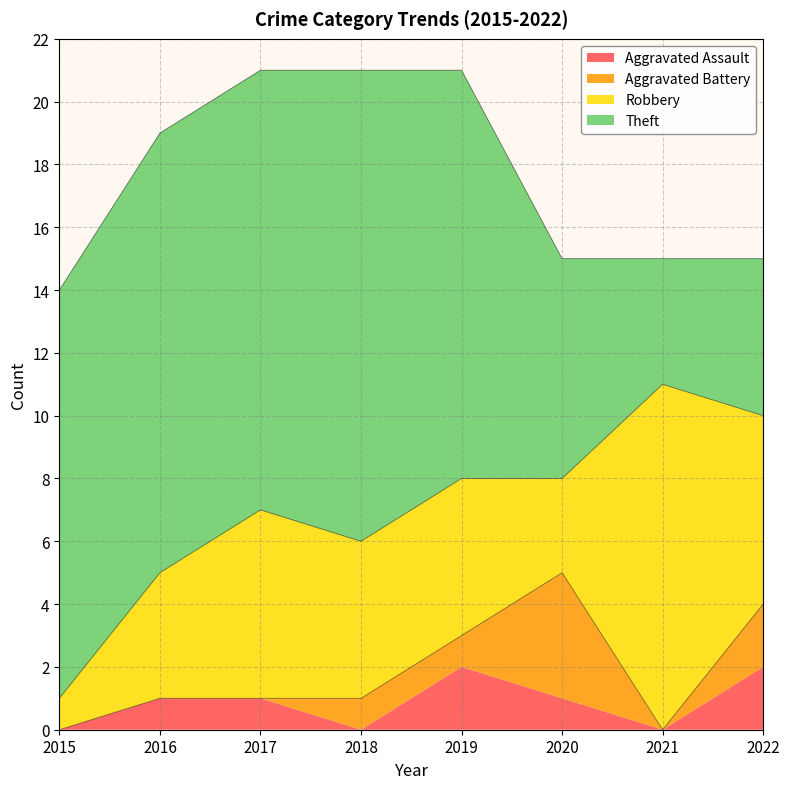

What are all the series names shown in the legend?

Aggravated Assault, Aggravated Battery, Robbery, Theft